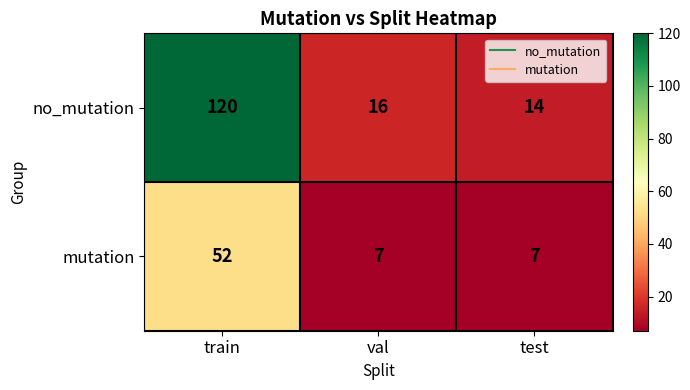

The value of no_mutation at train is 120. True or false?

True